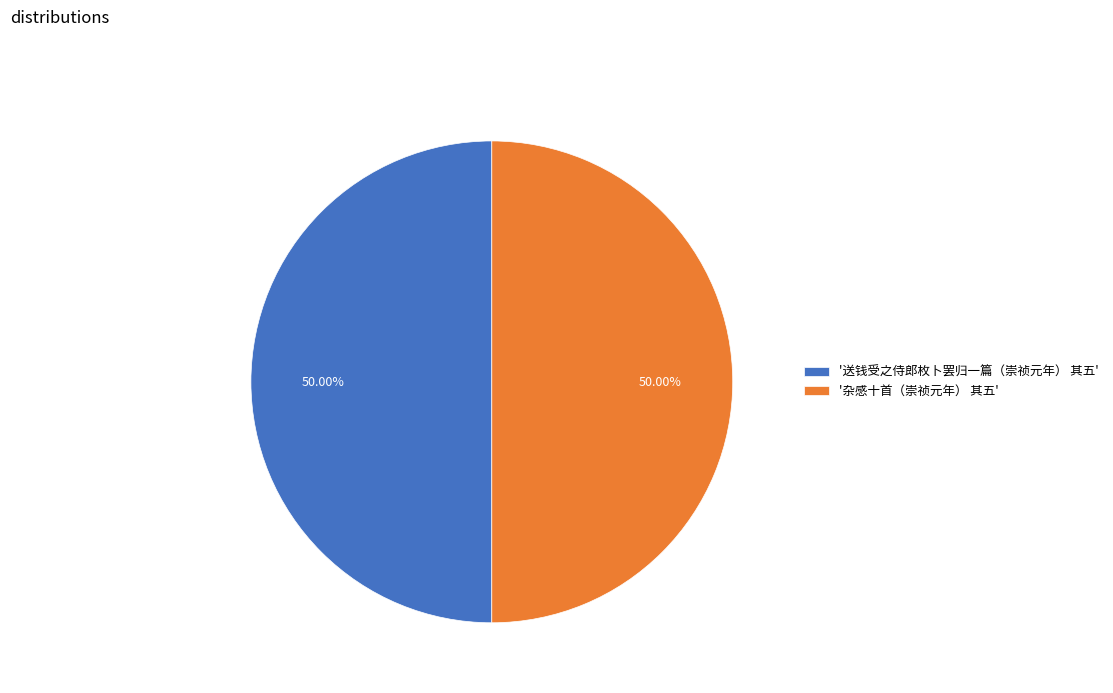

Combined, do '送钱受之侍郎枚卜罢归一篇（崇祯元年） 其五' and '杂感十首（崇祯元年） 其五' account for over 50%?

Yes